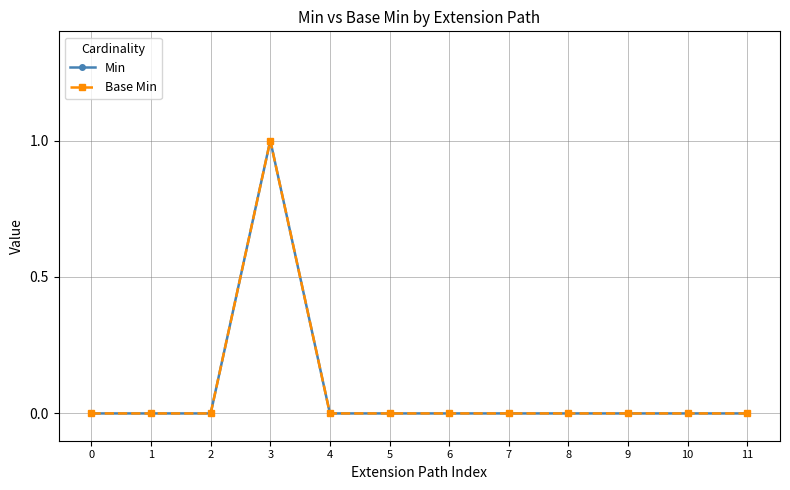

Is it true that Min equals 0 at 1?

True